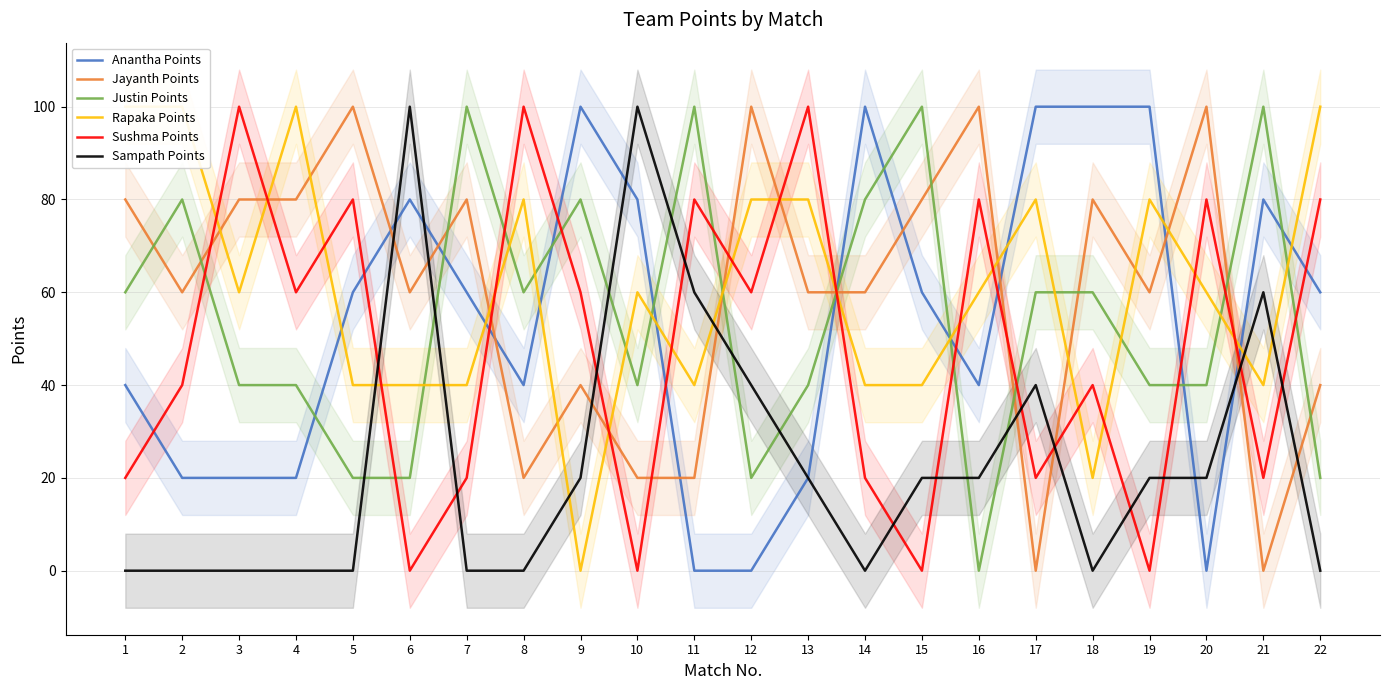

The Anantha Points series shows 16 at 8. True or false?

False